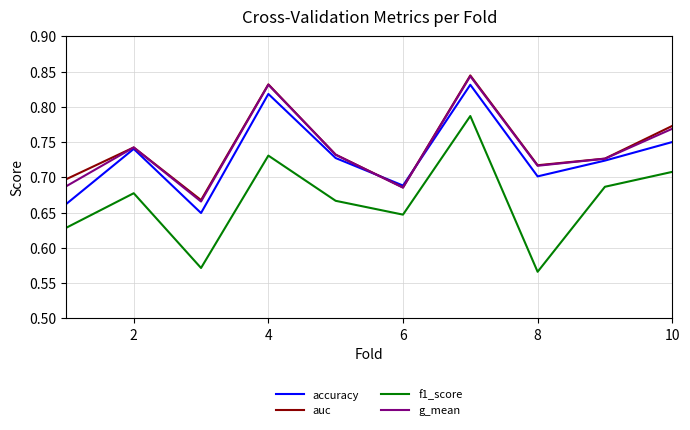

True or false: g_mean has more than 2 points higher than both neighbors.

True